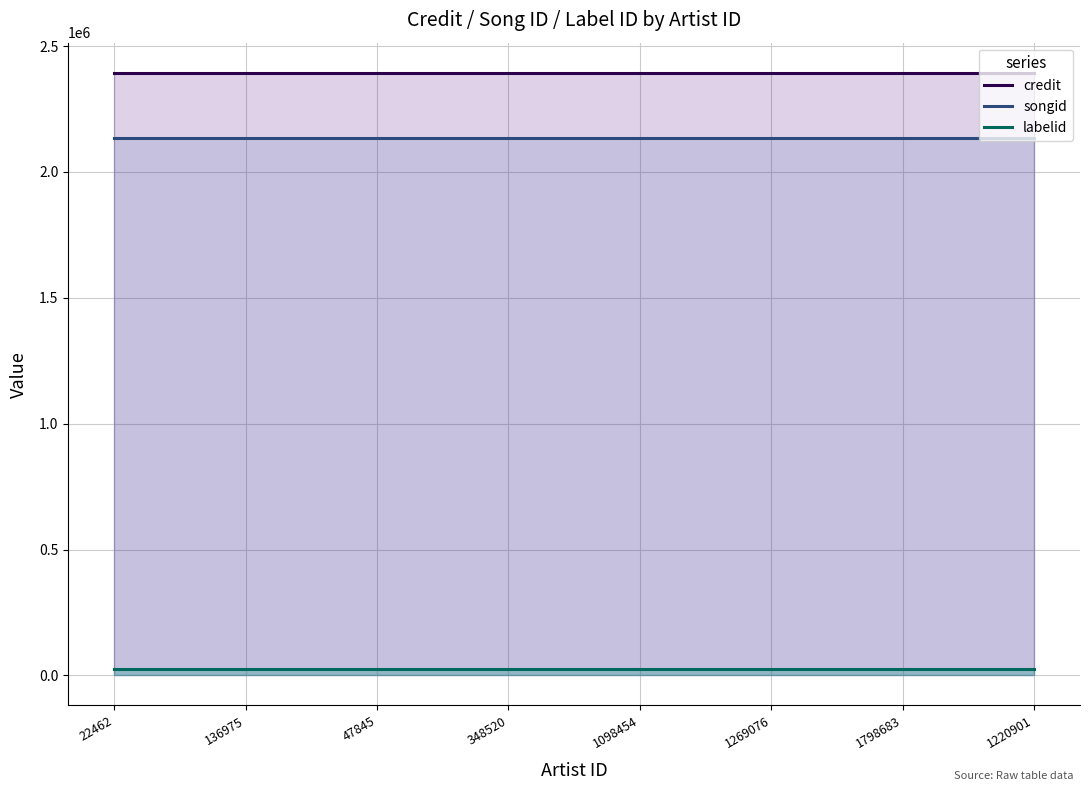

Reading left to right, transcribe all the data shown in this chart.

credit: 22462=2394181	136975=2394181	47845=2394181	348520=2394181	1098454=2394181	1269076=2394181	1798683=2394181	1220901=2394181
songid: 22462=2135496	136975=2135496	47845=2135496	348520=2135496	1098454=2135496	1269076=2135496	1798683=2135496	1220901=2135496
labelid: 22462=24134	136975=24134	47845=24134	348520=24134	1098454=24134	1269076=24134	1798683=24134	1220901=24134